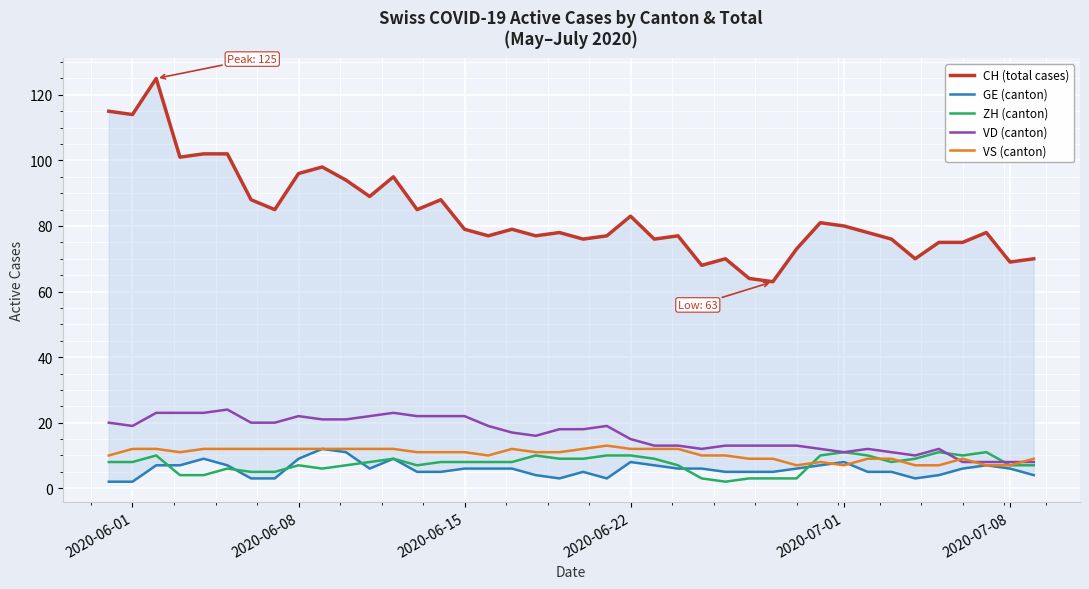

True or false: ZH (canton) and CH (total cases) cross at least once.

False